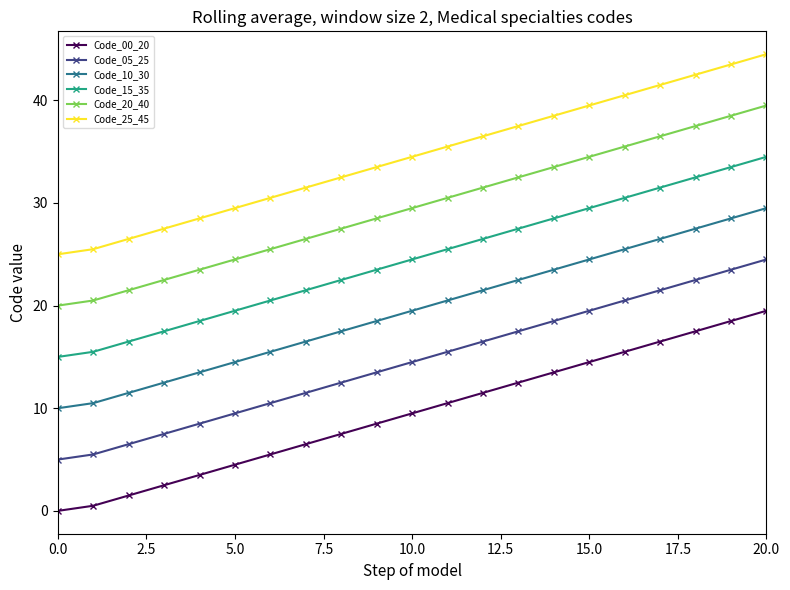

Rank the series by their maximum value, from highest to lowest.

Code_25_45, Code_20_40, Code_15_35, Code_10_30, Code_05_25, Code_00_20